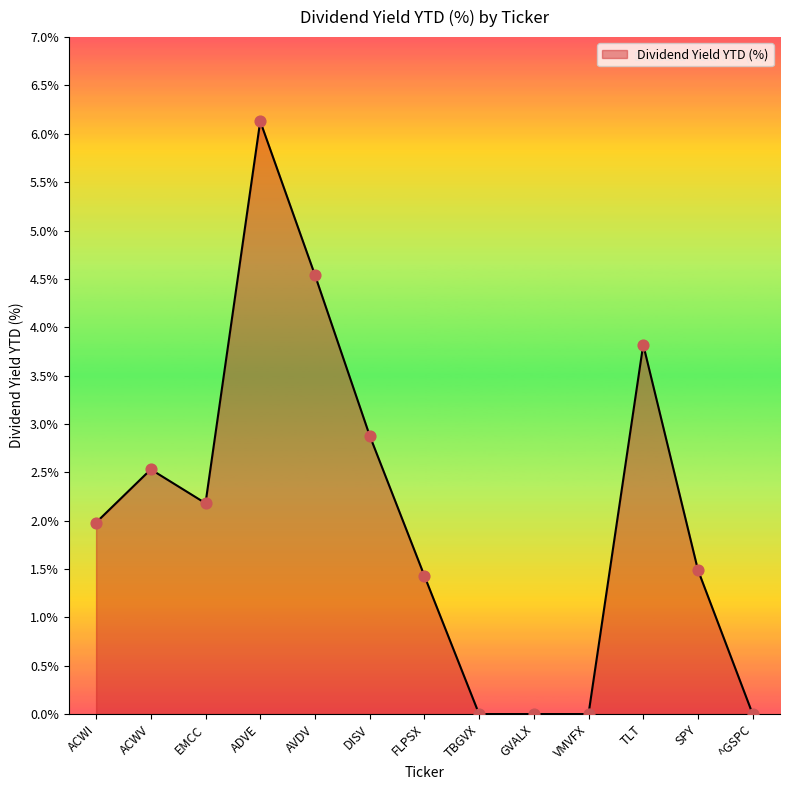

Between VMVFX and ACWV, which is larger?

ACWV